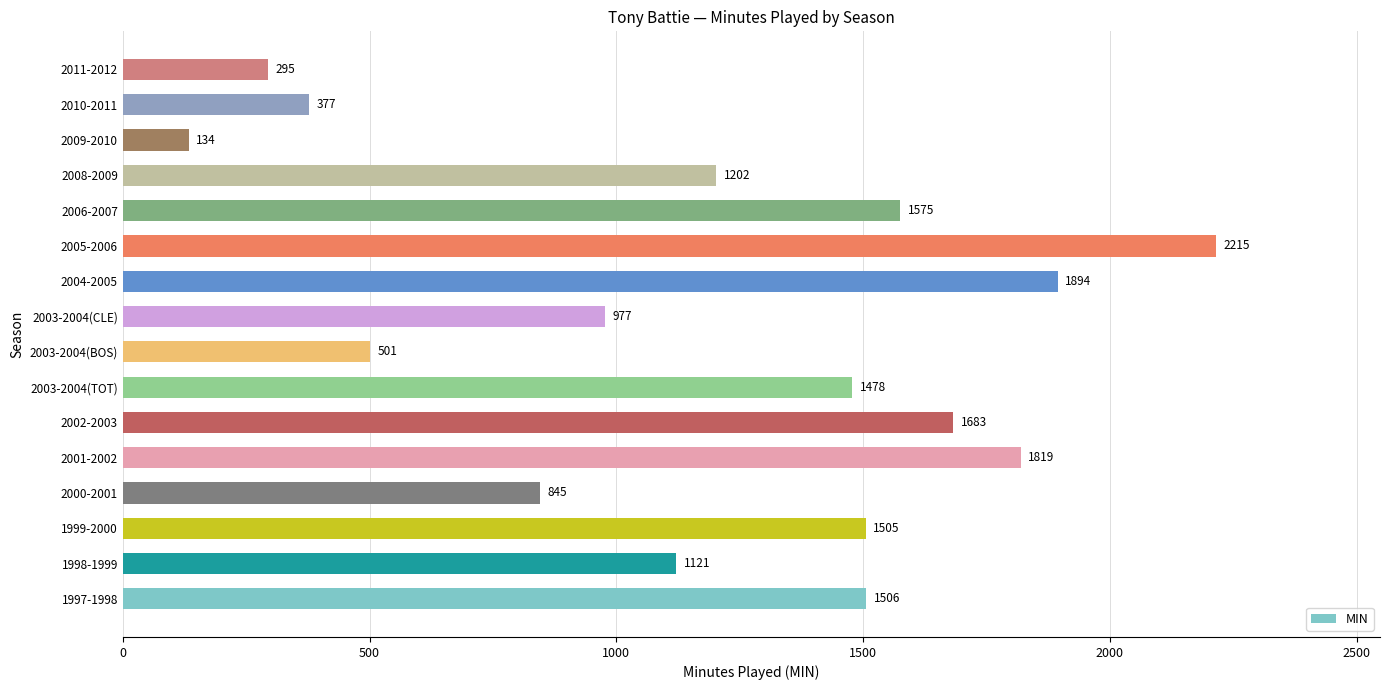

Which category has the highest value across all series?

2005-2006